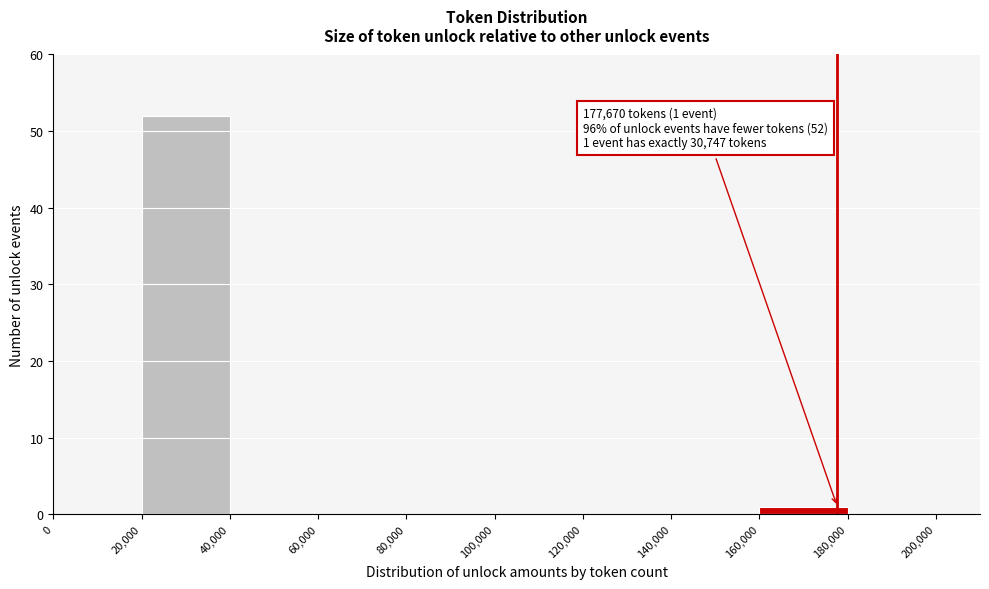

Which range on the x-axis has the tallest bar?

20,000 to 40,000